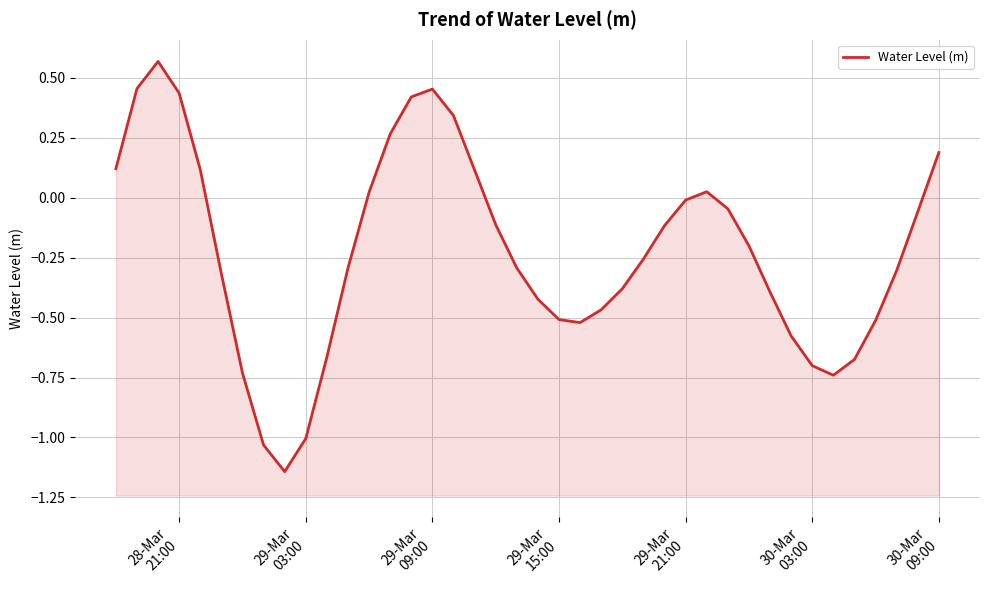

True or false: the data has more than 2 interior local peaks.

True